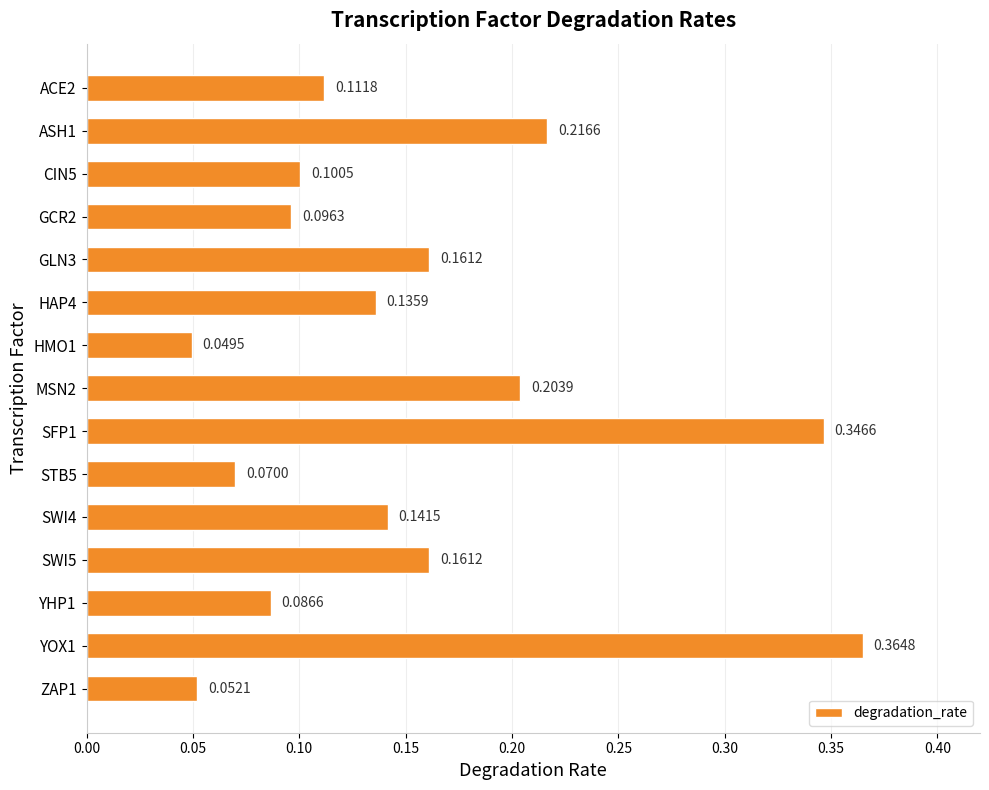

At which category does the chart reach its peak across all series?

YOX1